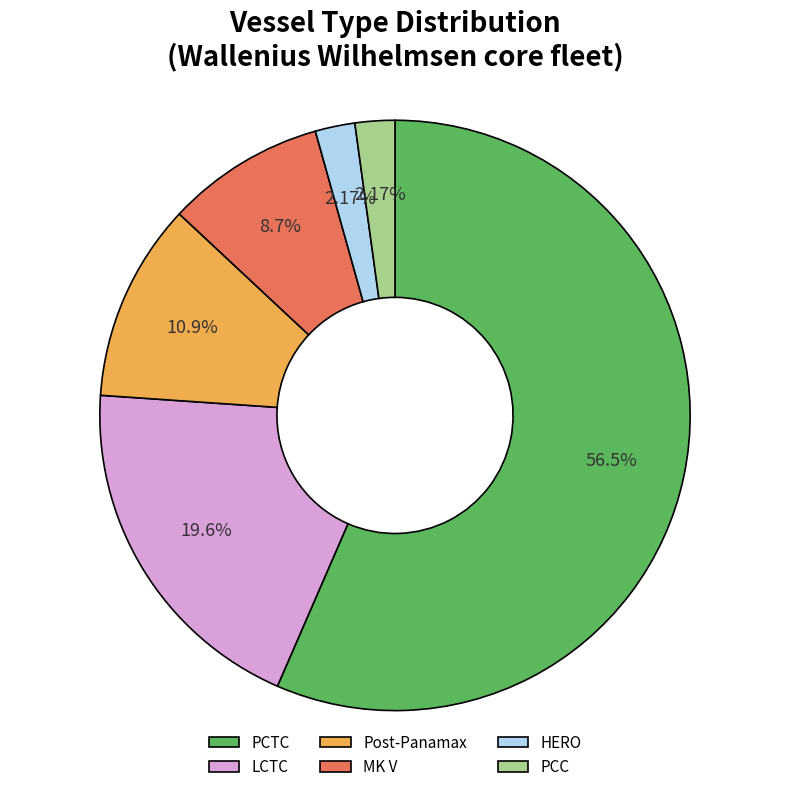

Is the sum of LCTC and HERO greater than half?

No